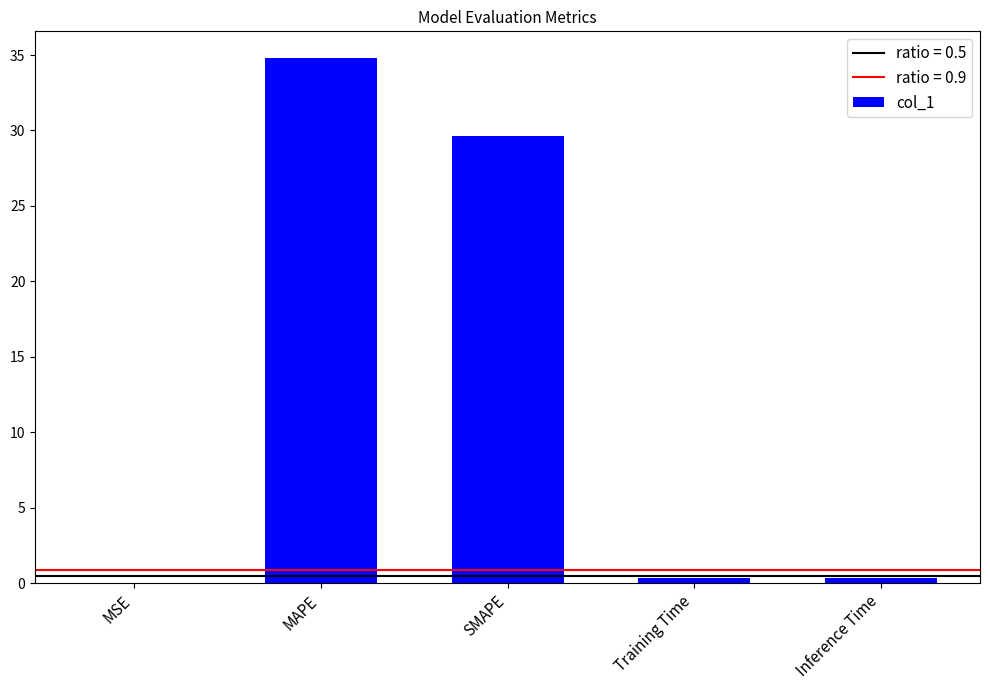

What is the maximum value shown in the chart?

34.8